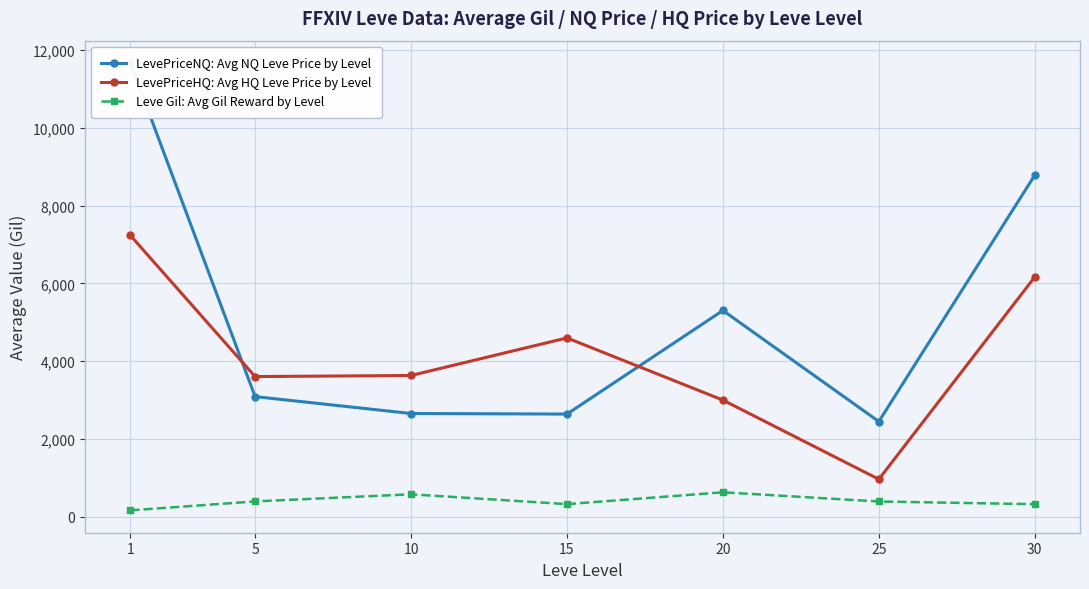

What is the value of the Leve Gil: Avg Gil Reward by Level point at the 4th from the left?

323.3